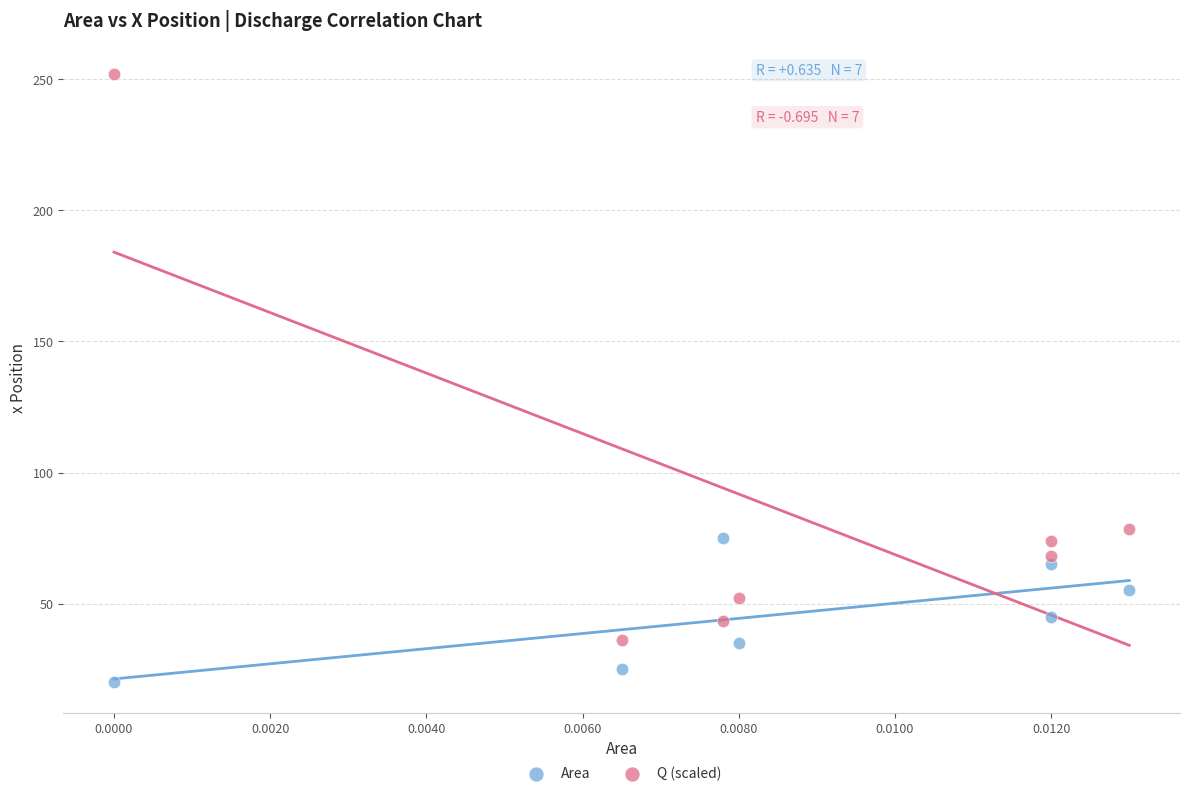

Across all series, what Y value is closest to 136?

78.5